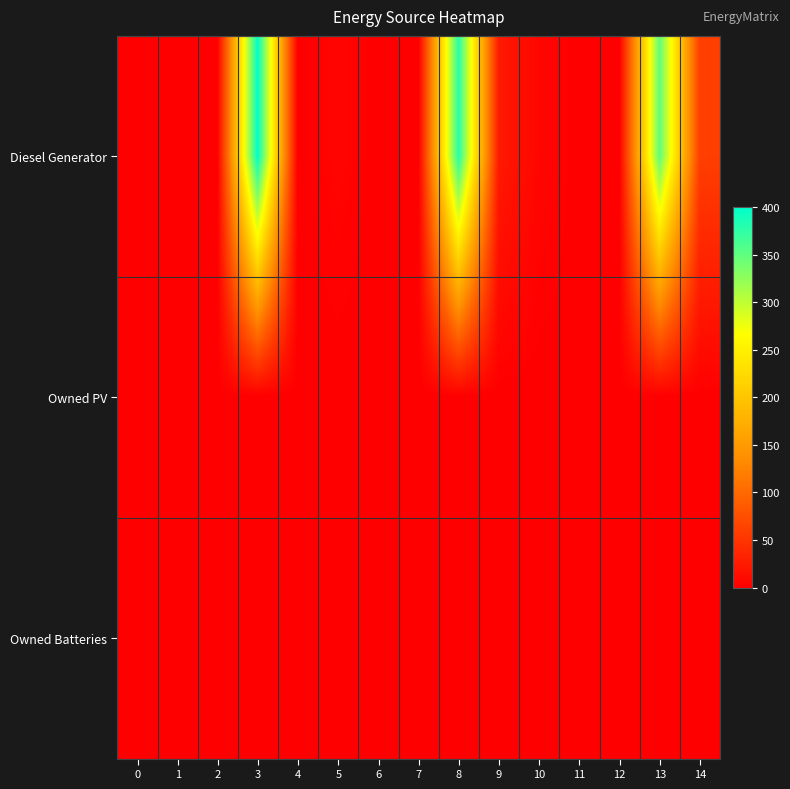

What is the total value across all series at 9?

25